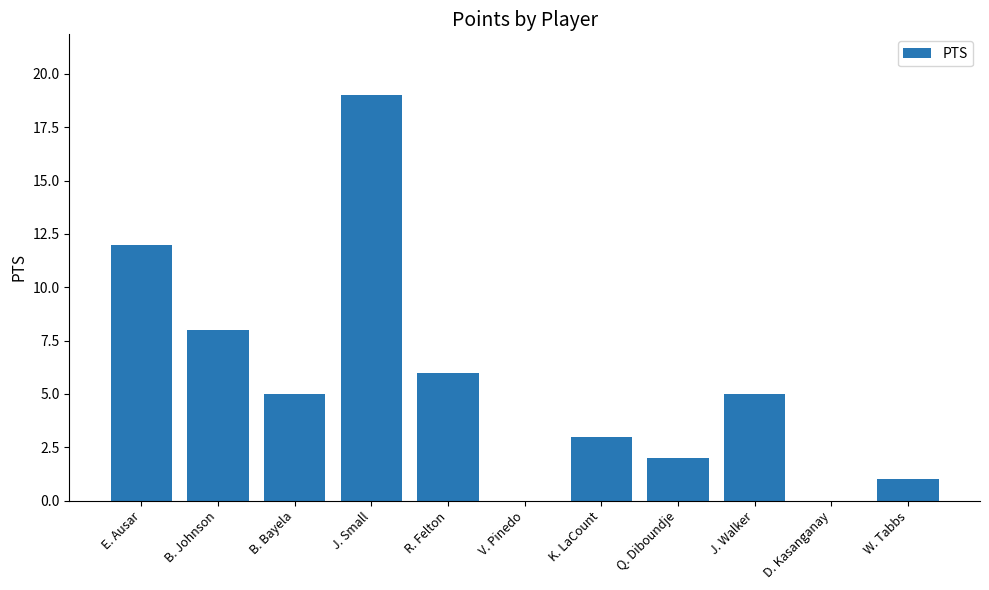

Reading left to right, extract all data points from this chart.

E. Ausar=12	B. Johnson=8	B. Bayela=5	J. Small=19	R. Felton=6	V. Pinedo=0	K. LaCount=3	Q. Diboundje=2	J. Walker=5	D. Kasanganay=0	W. Tabbs=1